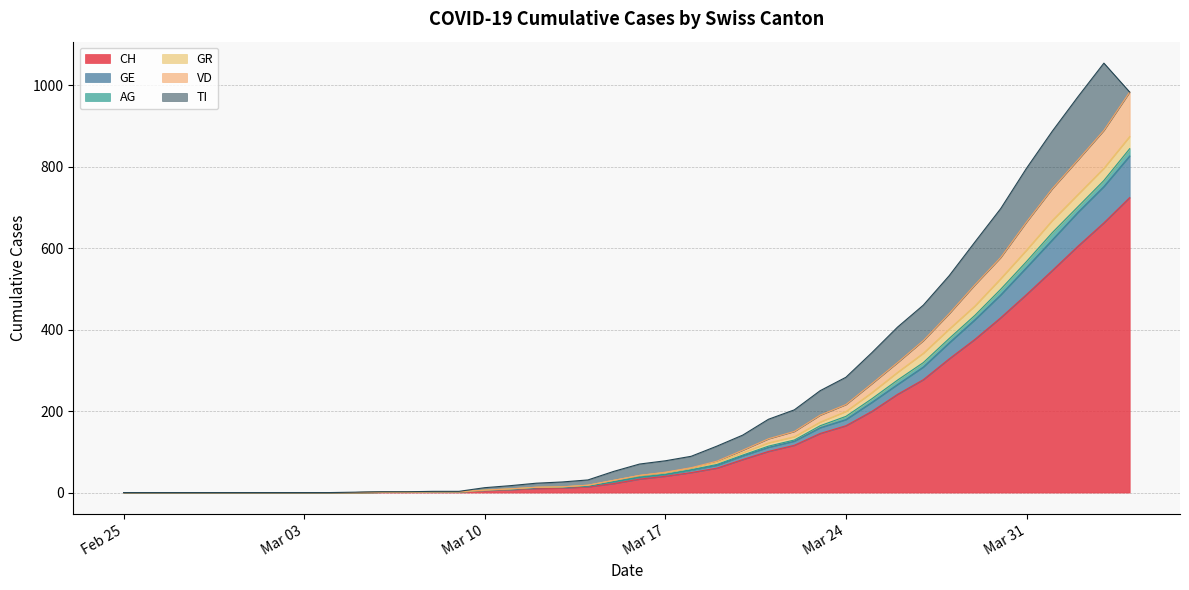

True or false: VD and GR intersect in this chart.

False